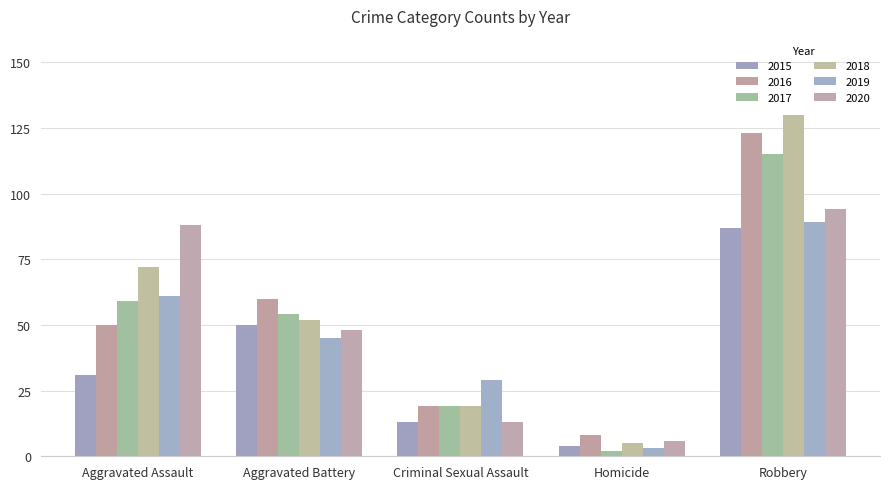

Reading right to left, list all the values displayed in this chart.

2015: 87	4	13	50	31
2016: 123	8	19	60	50
2017: 115	2	19	54	59
2018: 130	5	19	52	72
2019: 89	3	29	45	61
2020: 94	6	13	48	88